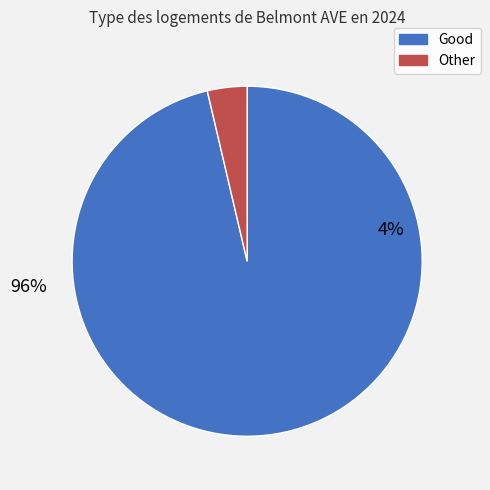

How many segments does this pie chart have?

2